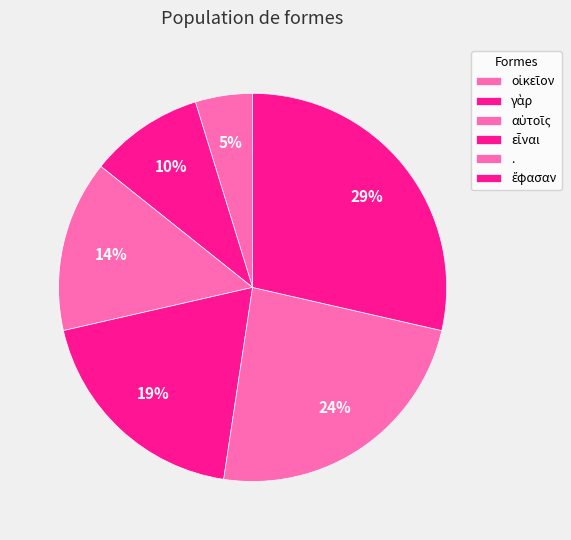

Is there any slice that represents more than half of the pie?

No